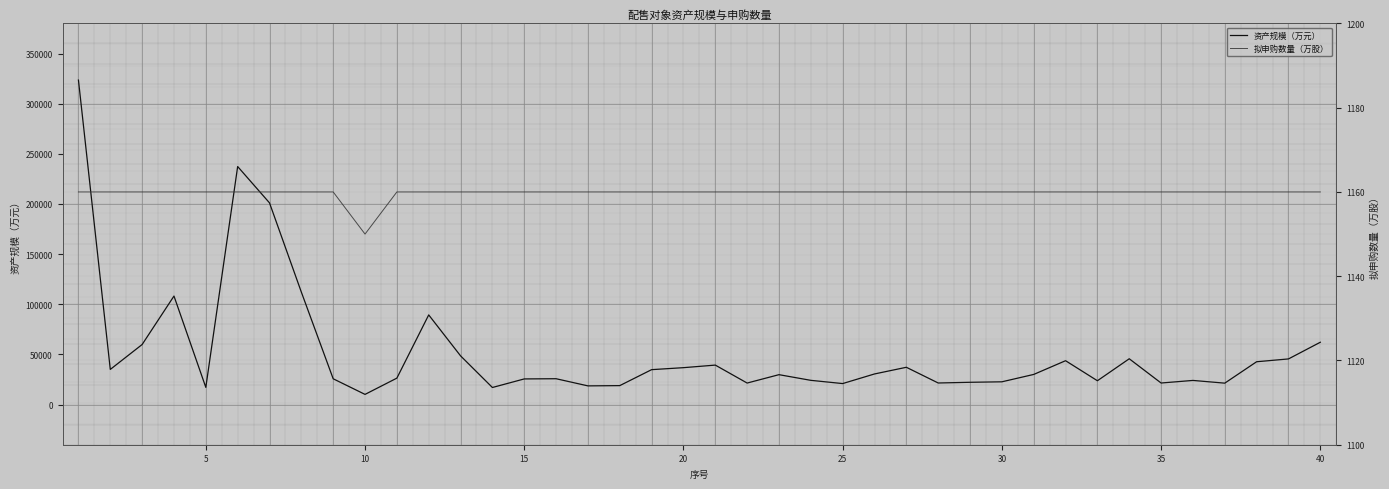

What is the maximum value for 资产规模（万元）?

323510